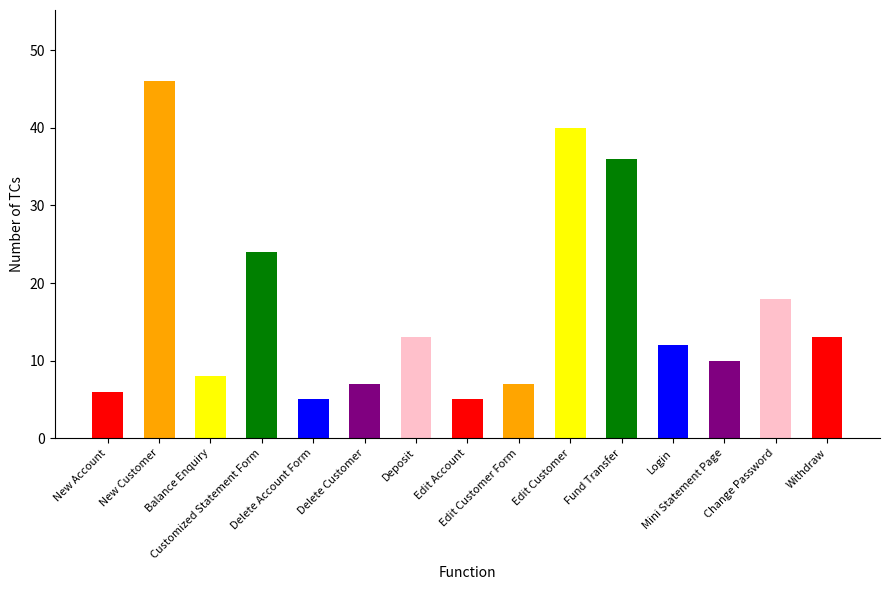

Reading right to left, what are all the values shown in this chart?

13	18	10	12	36	40	7	5	13	7	5	24	8	46	6